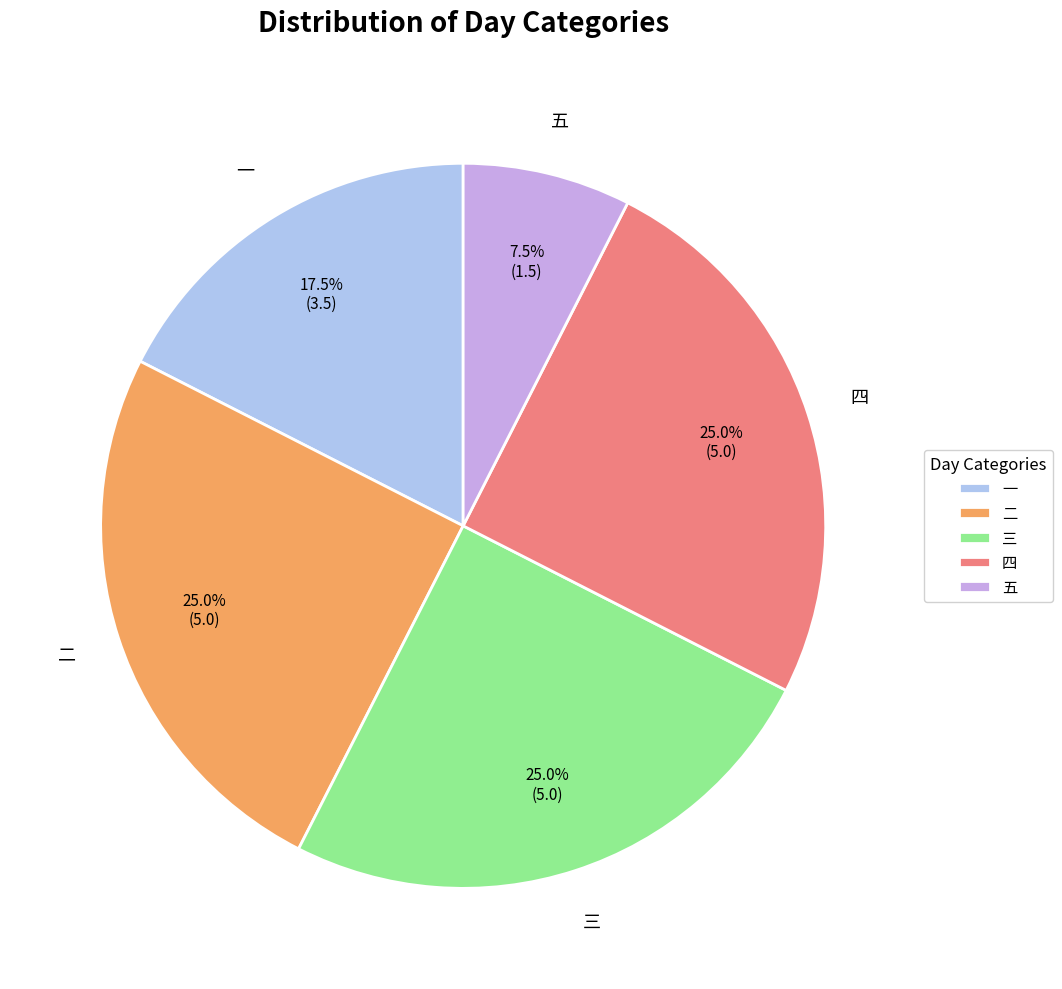

Is there a majority slice in this chart?

No